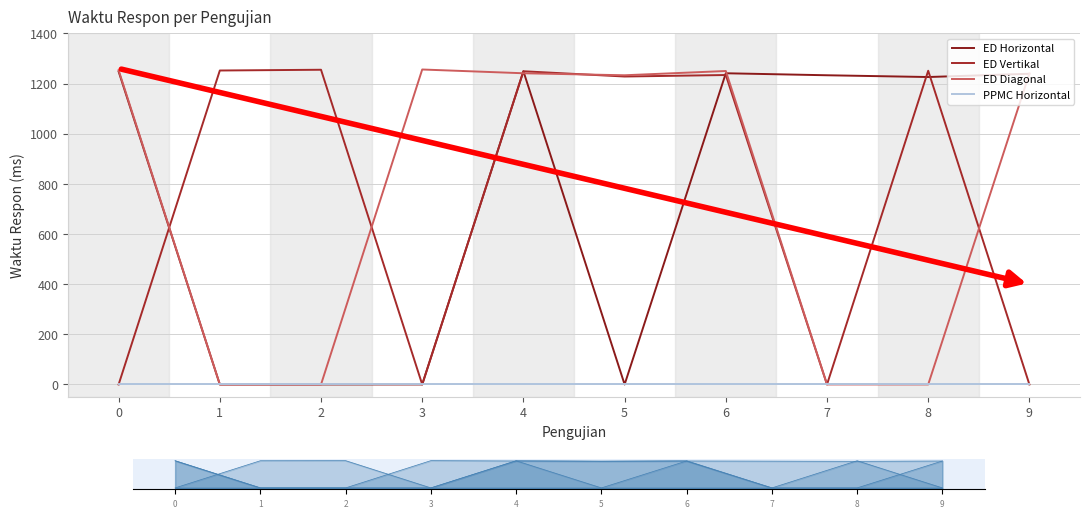

True or false: ED Horizontal has more than 1 interior local peaks.

True